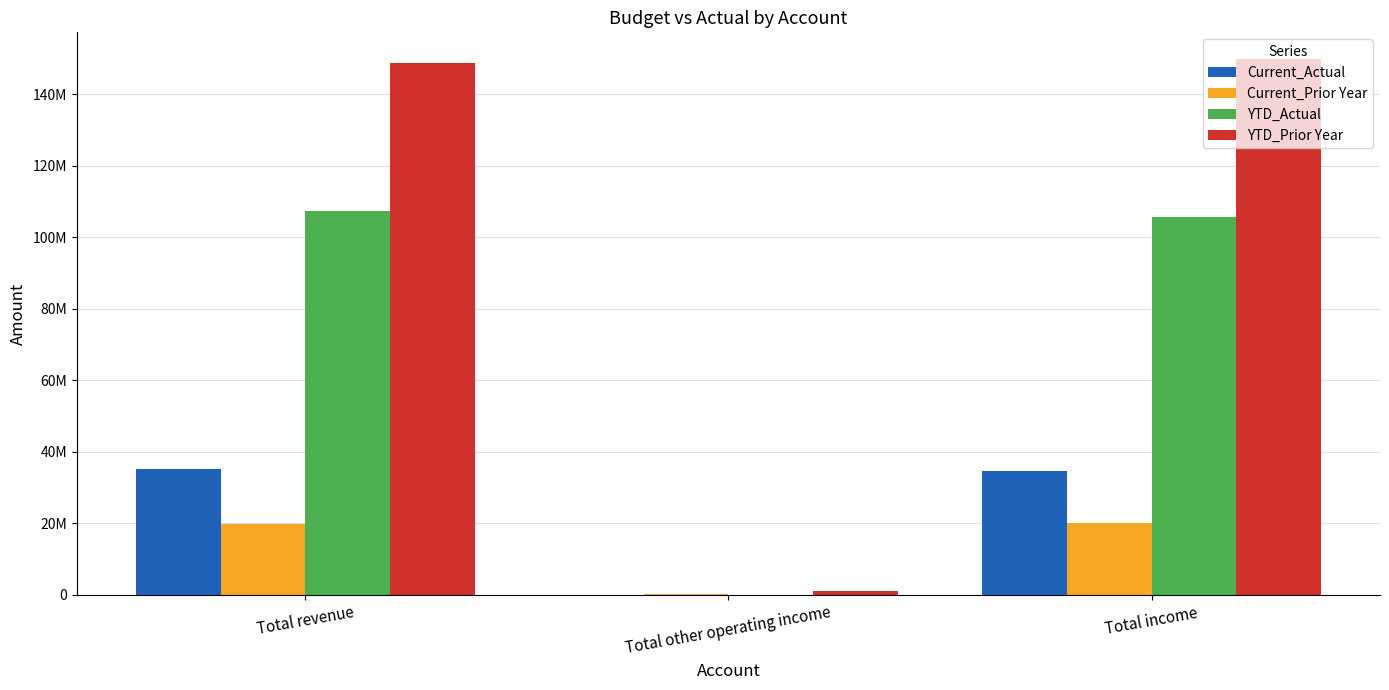

What is the difference between the maximum and second lowest values in the YTD_Actual series?

1768511.9